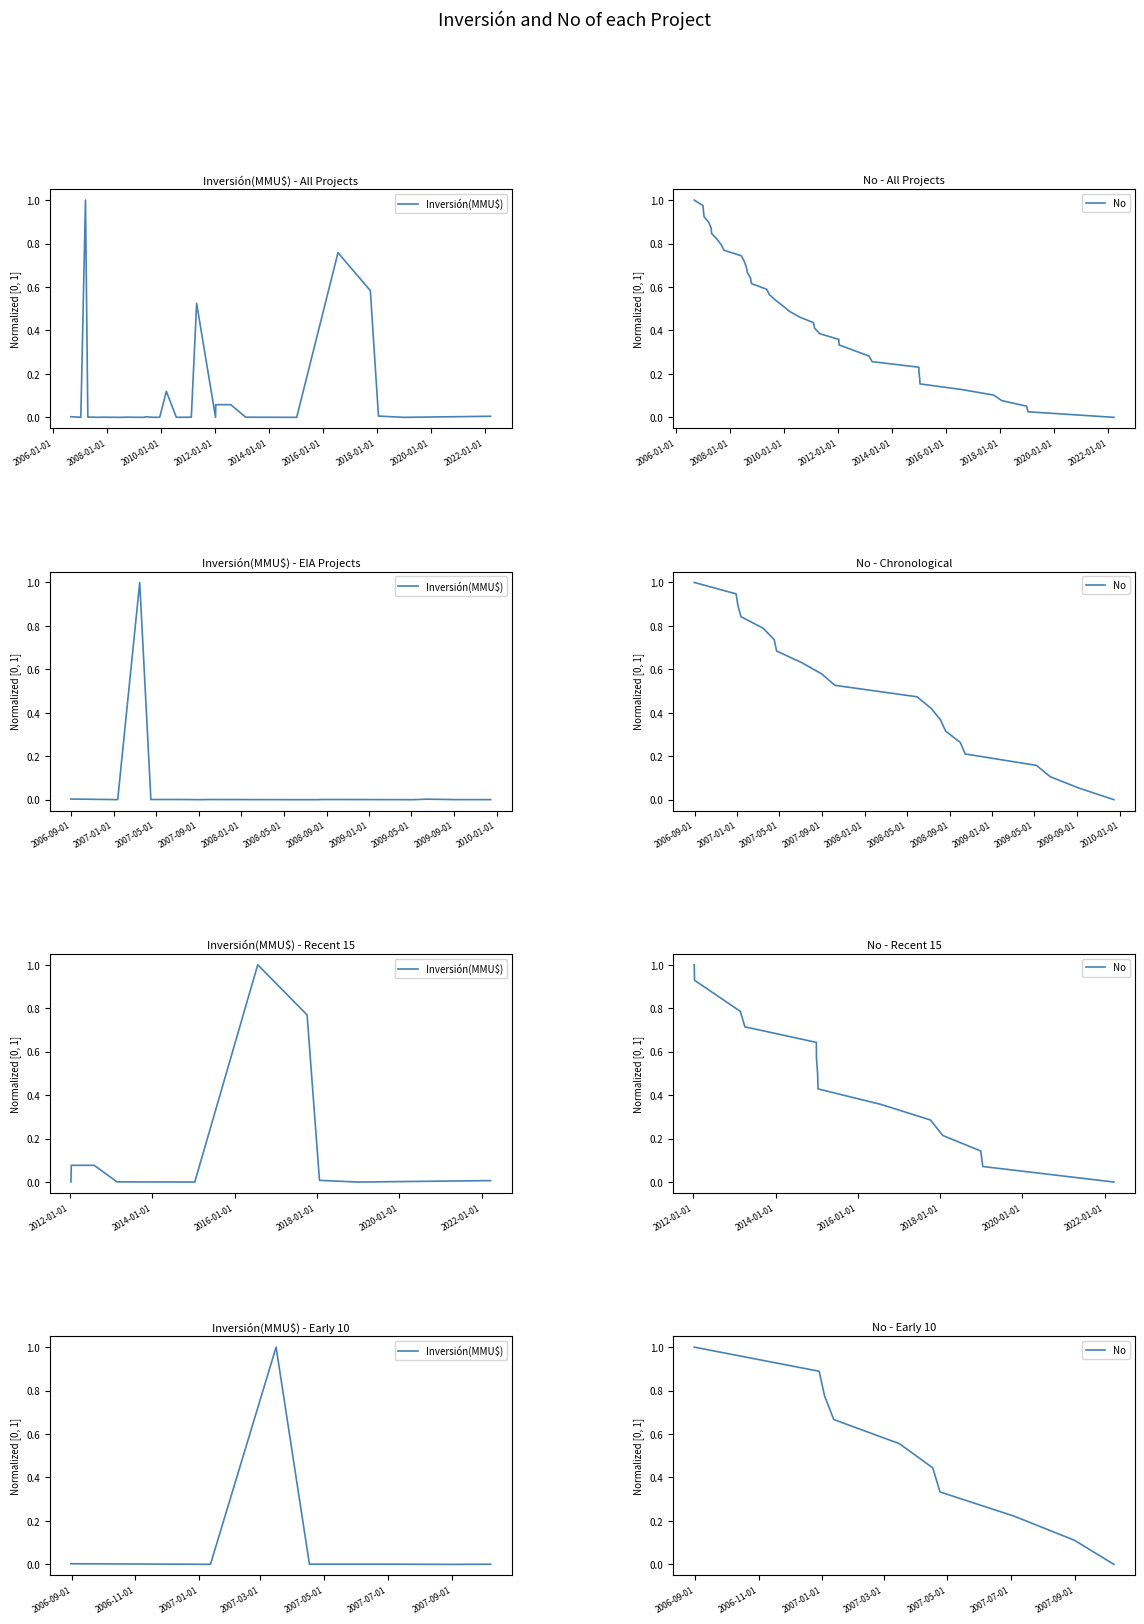

Is it true that No equals 0.3 at 2018-01-01?

False